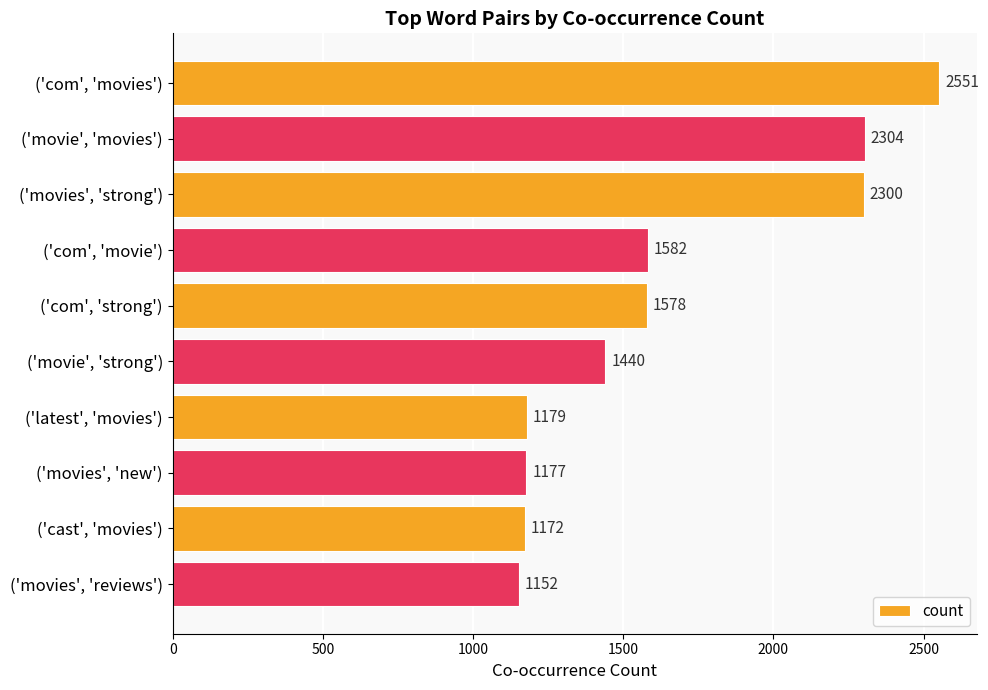

List the labels in order of value, smallest first.

('movies', 'reviews'), ('cast', 'movies'), ('movies', 'new'), ('latest', 'movies'), ('movie', 'strong'), ('com', 'strong'), ('com', 'movie'), ('movies', 'strong'), ('movie', 'movies'), ('com', 'movies')